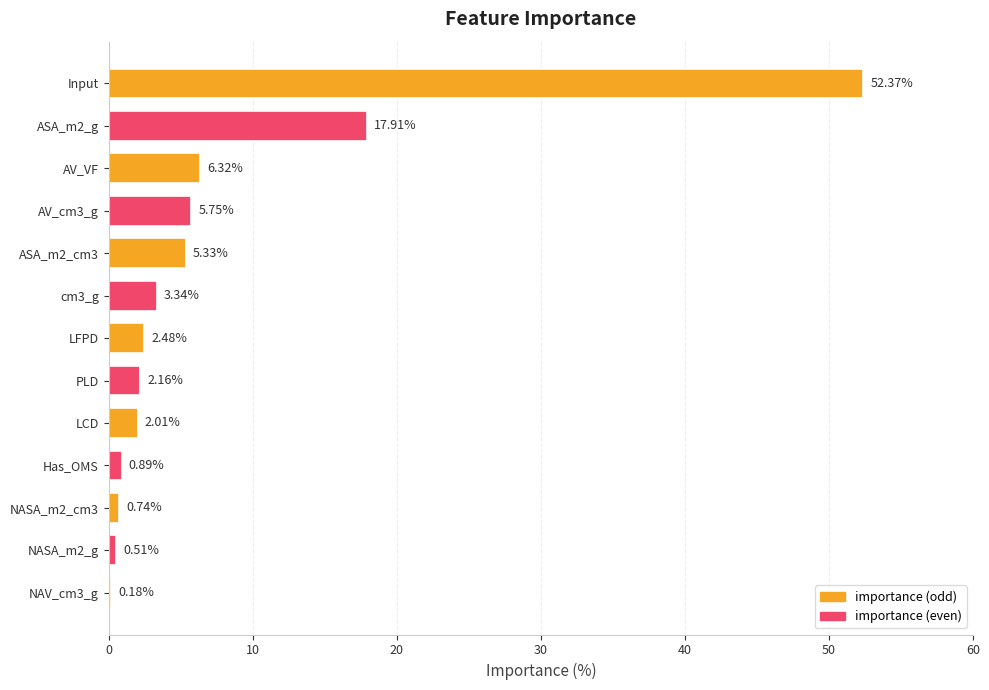

What is the change in value from ASA_m2_g to LCD?

-15.9